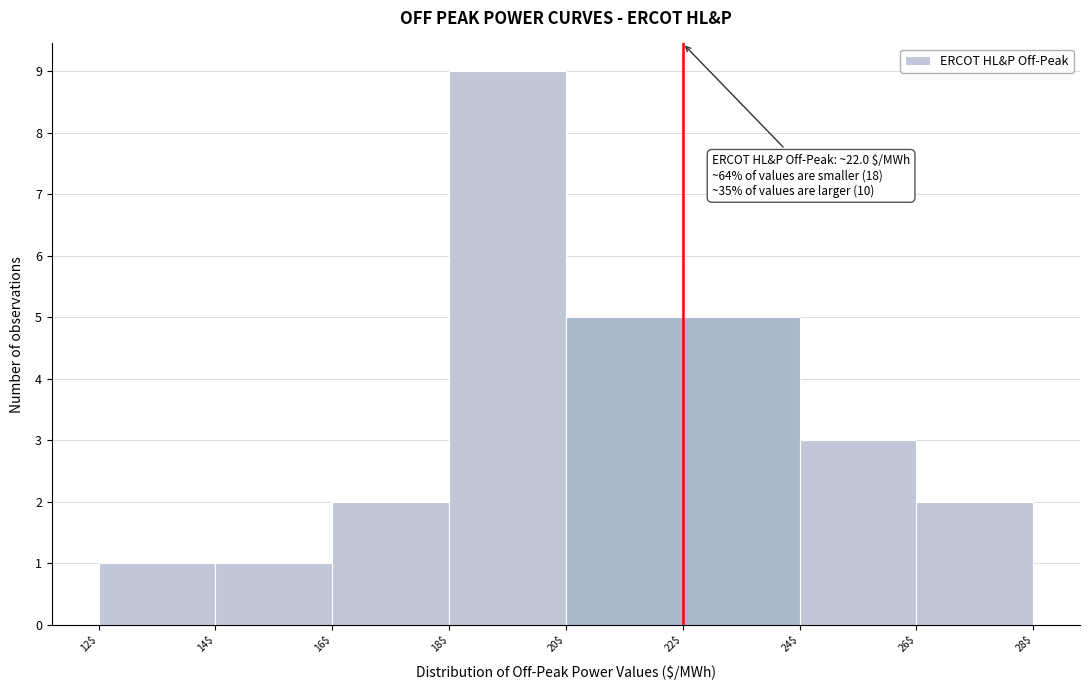

Over which range of the x-axis is the bar tallest?

18$ to 20$